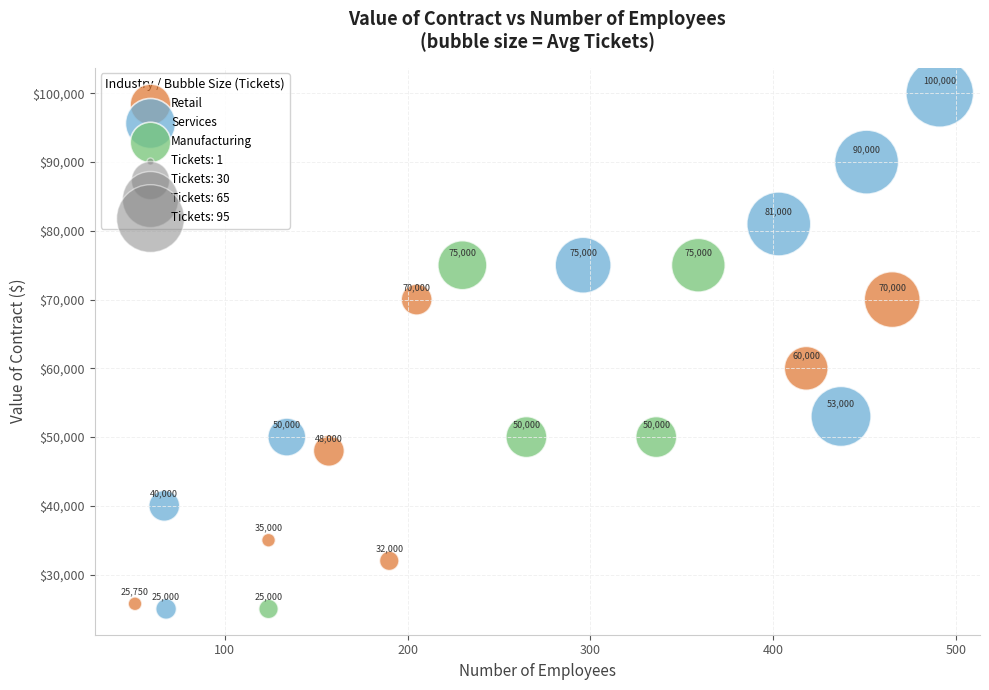

Which series has the largest Y range (max minus min)?

Services